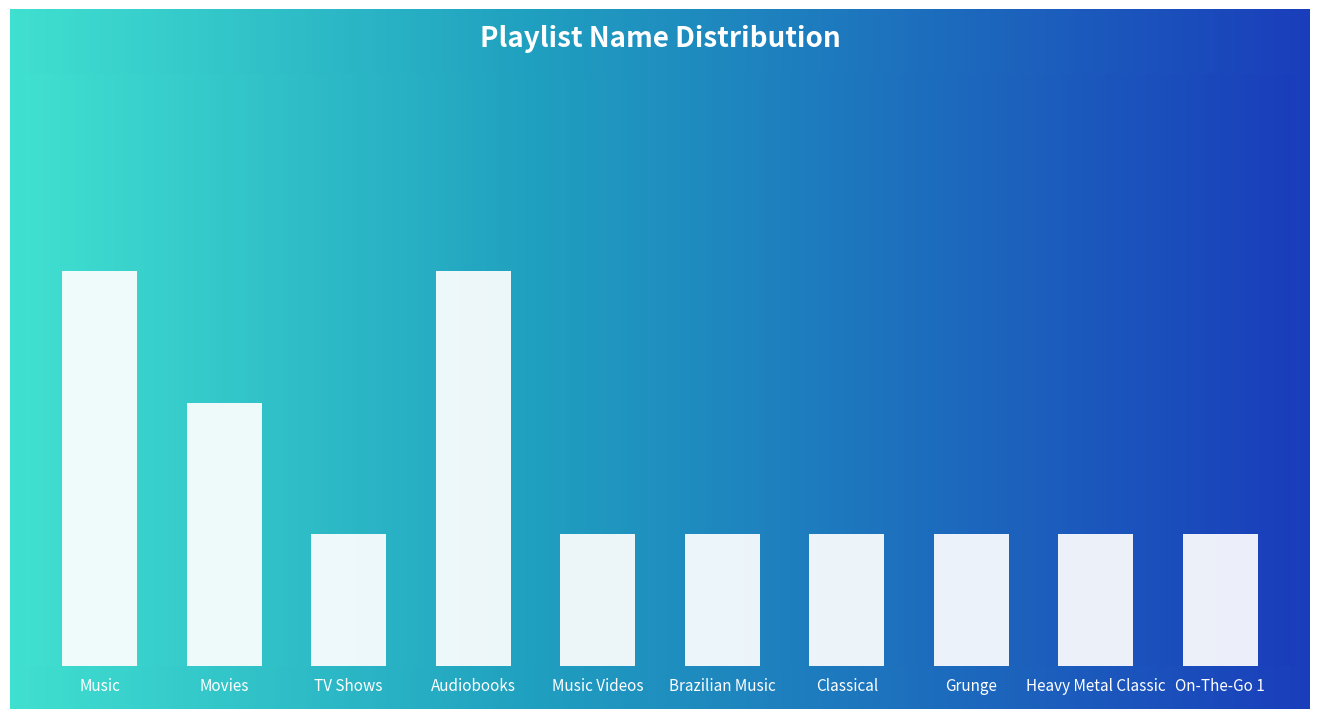

What is the change in value from Music to Grunge?

-2